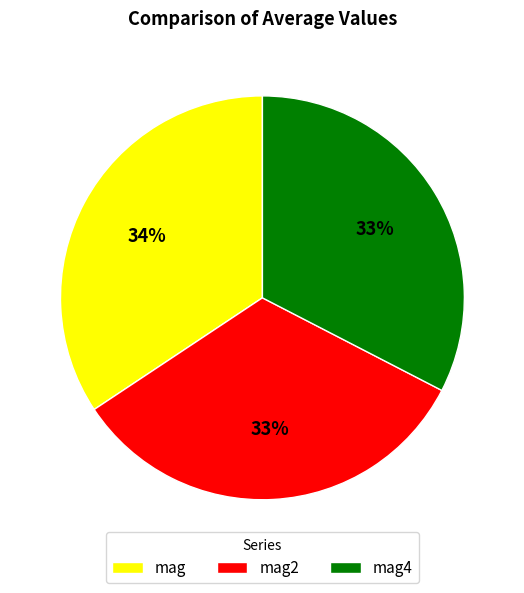

Is it true that mag2 is 33% of the pie?

True